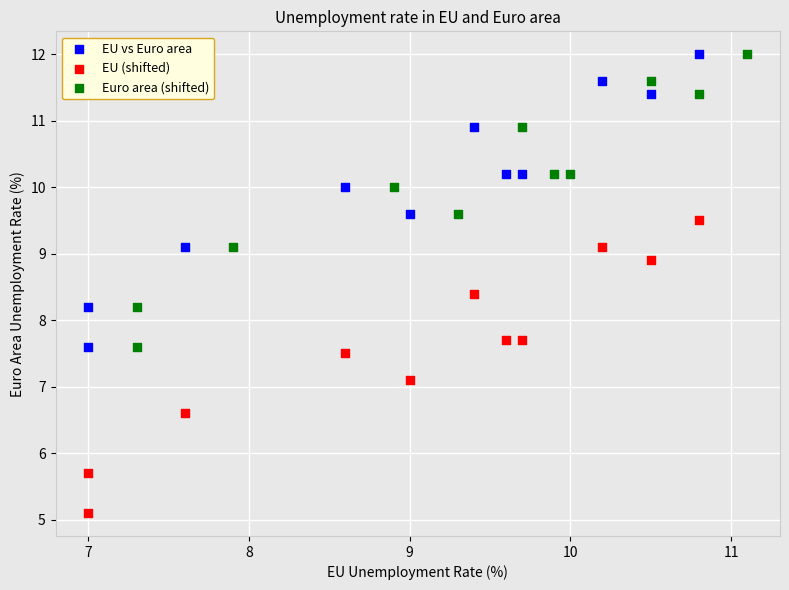

Which series reaches the minimum Y coordinate?

EU (shifted)